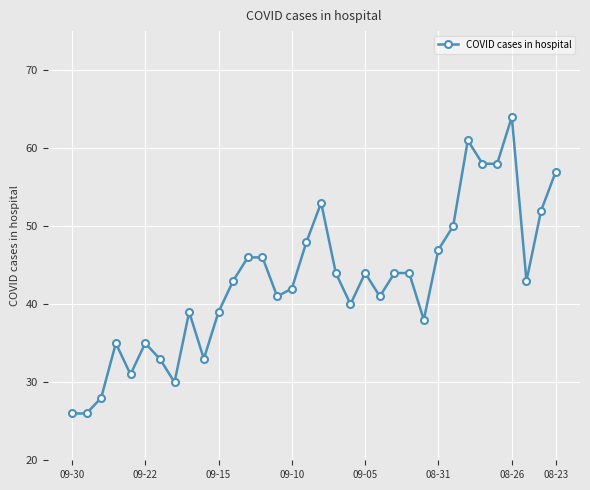

What is the difference between the second highest and minimum values?

35